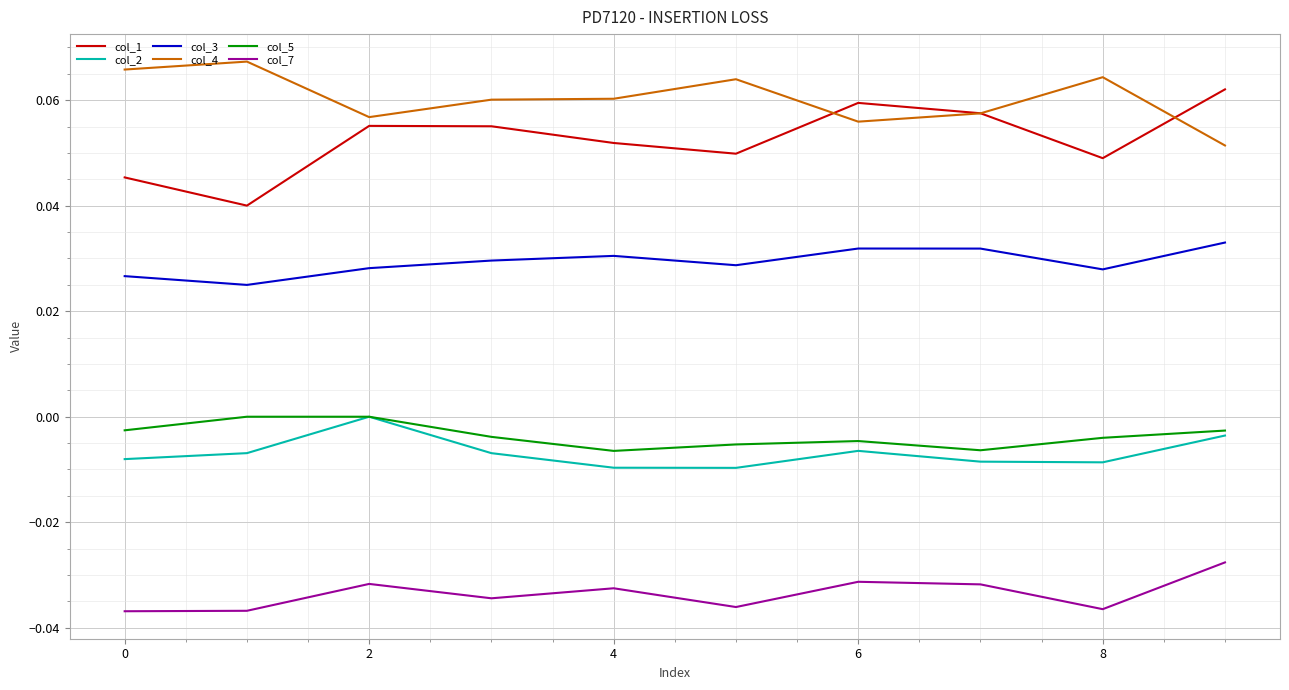

True or false: col_2 and col_3 intersect in this chart.

False